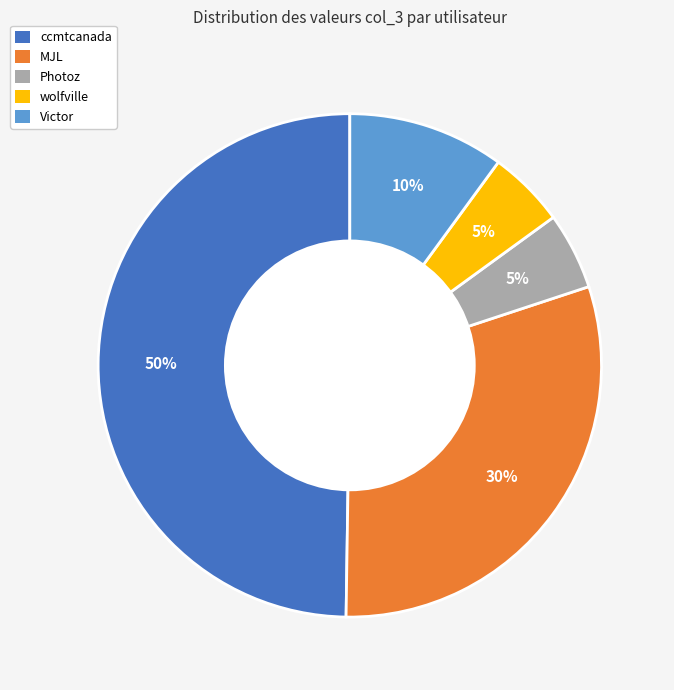

Is it true that ccmtcanada is 50% of the pie?

True